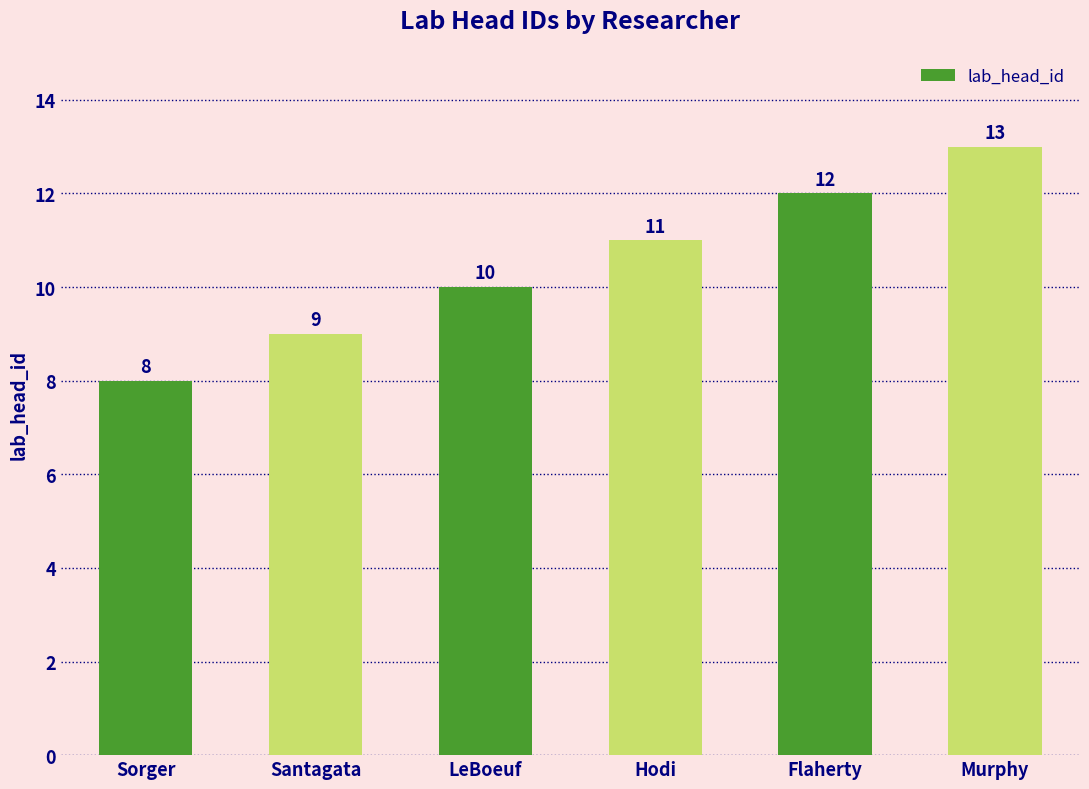

What is the difference between the maximum and minimum values?

5